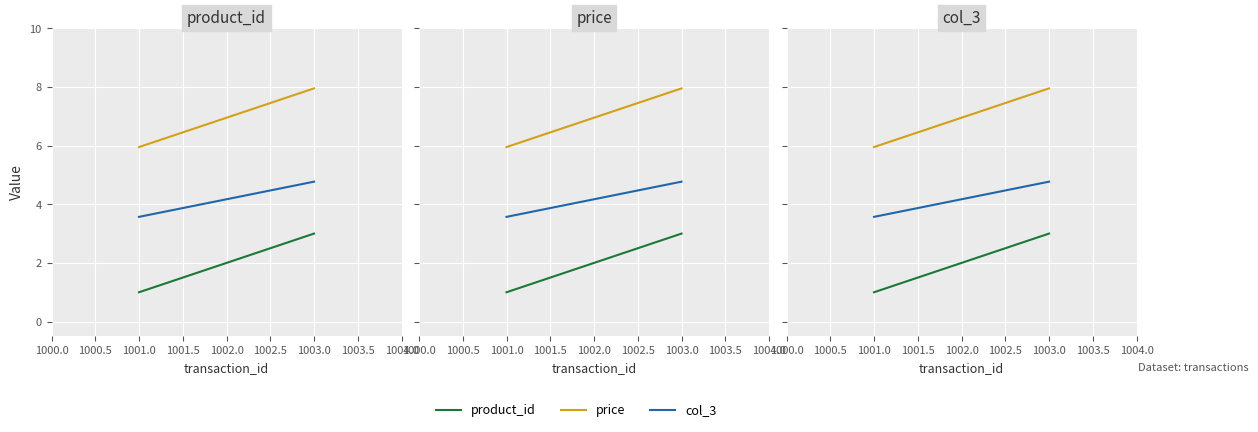

How many series are shown in this chart?

3